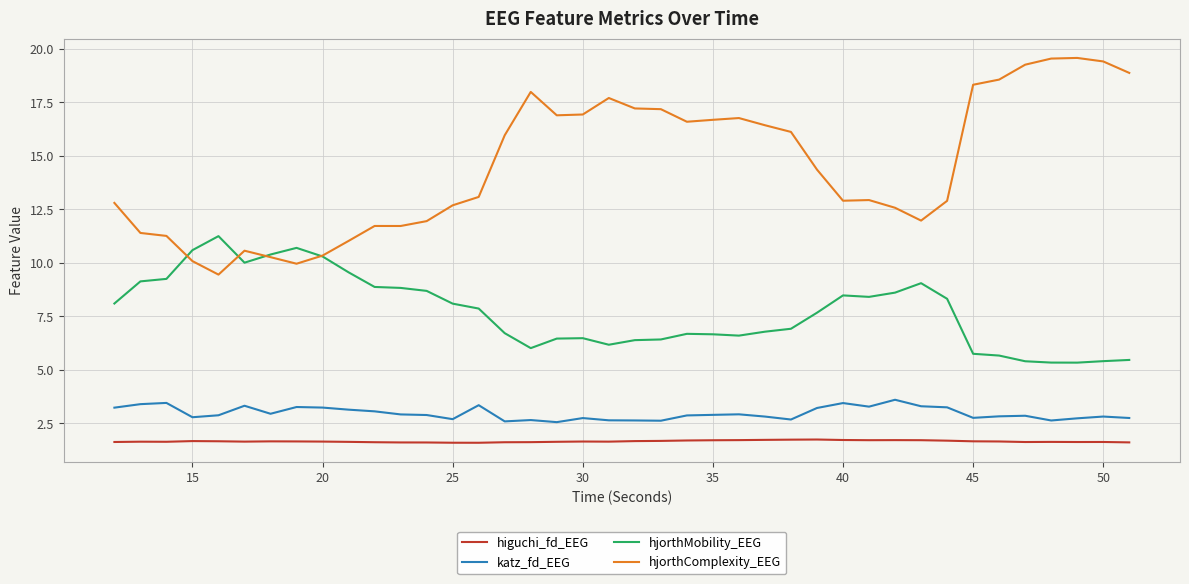

What is the smallest value displayed?

1.6